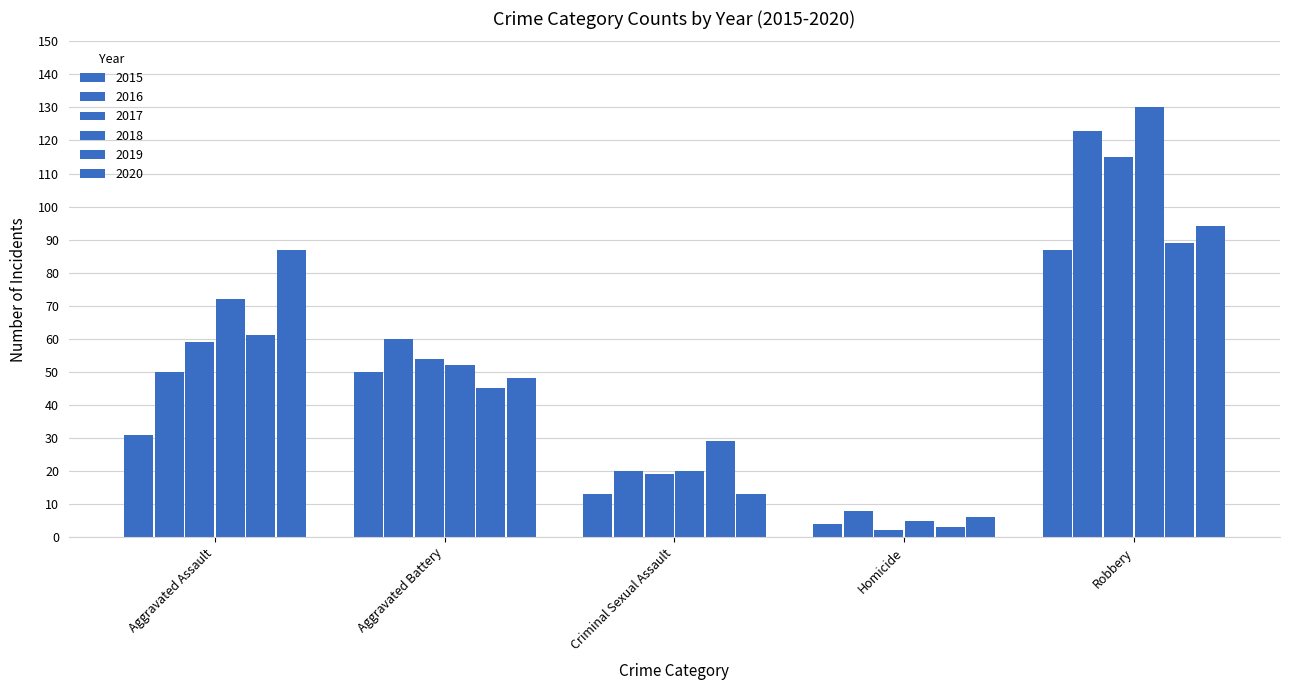

Which has a higher value, Aggravated Battery or Homicide?

Aggravated Battery